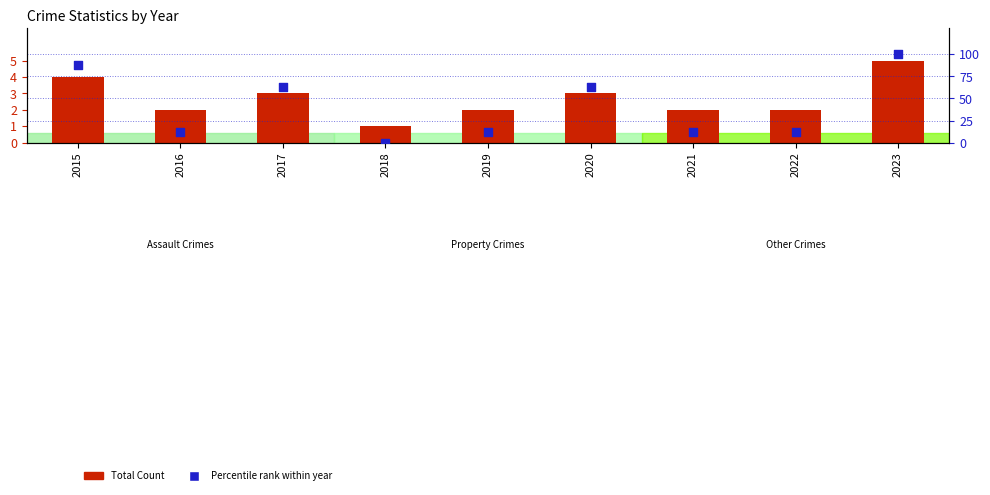

Which series has the widest spread of Y values?

Percentile rank within year